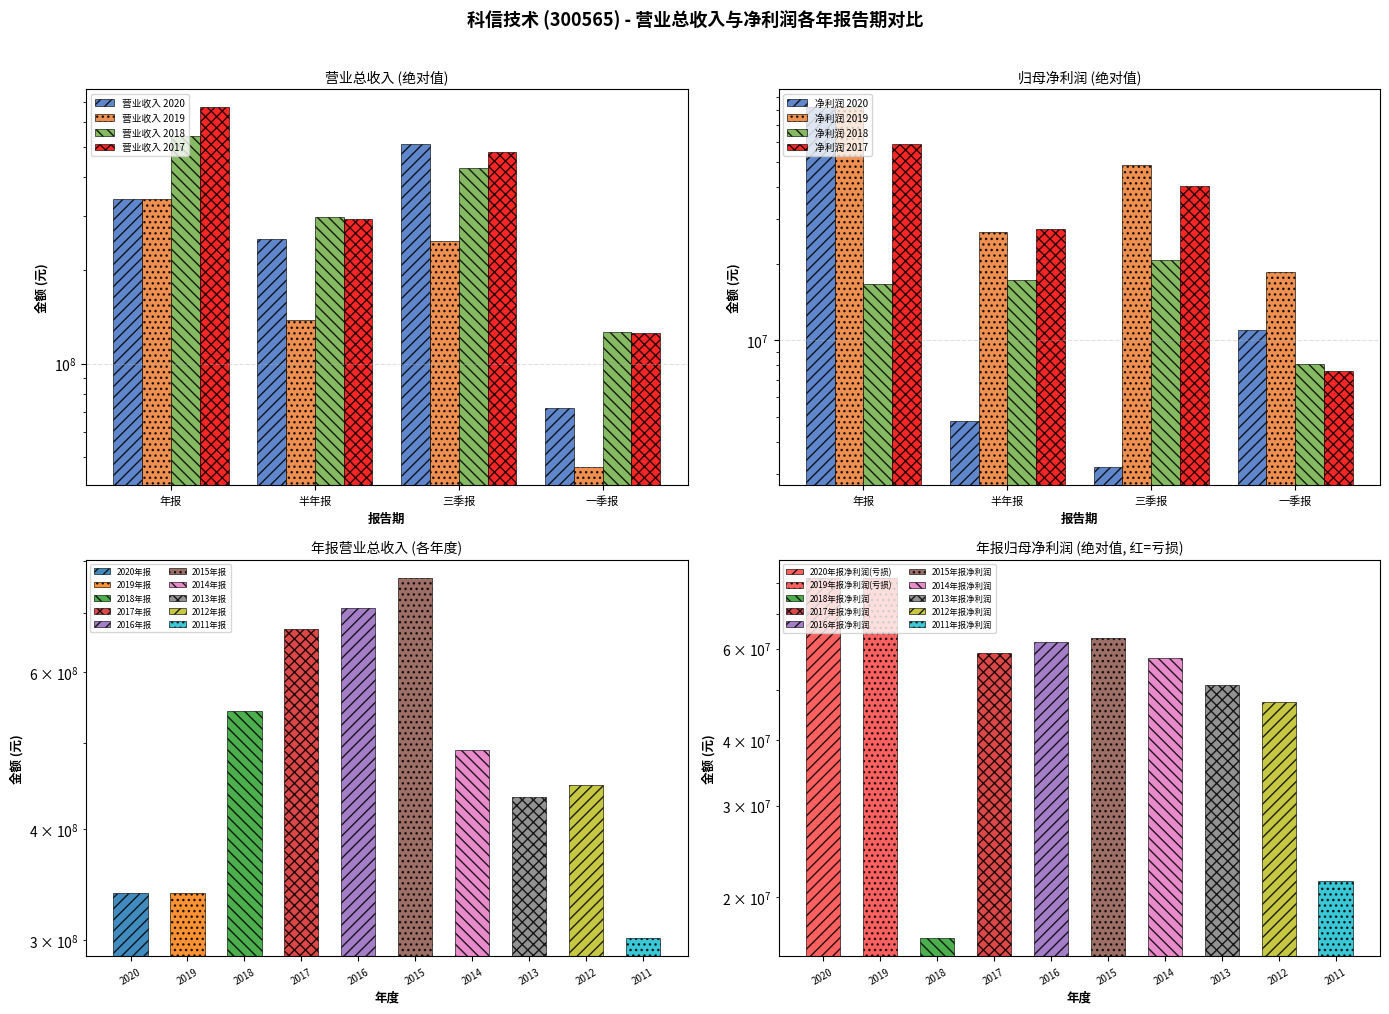

What is the label of the 4th bar from the left?

一季报